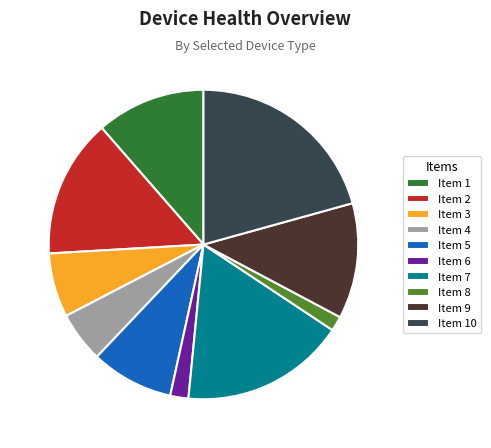

Is there any slice that represents more than half of the pie?

No